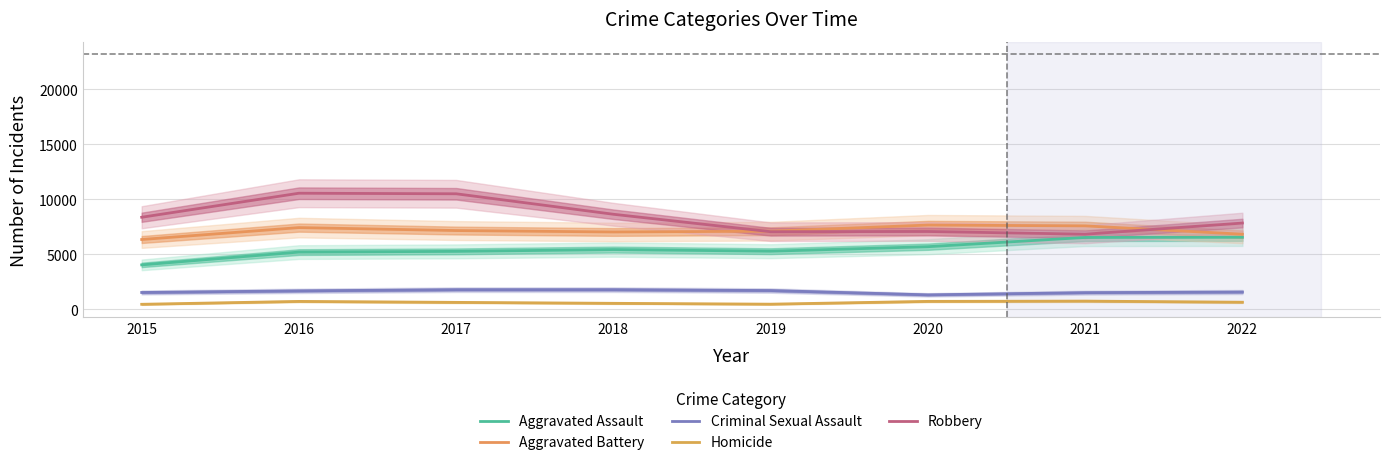

Which series has the largest total across all categories?

Robbery